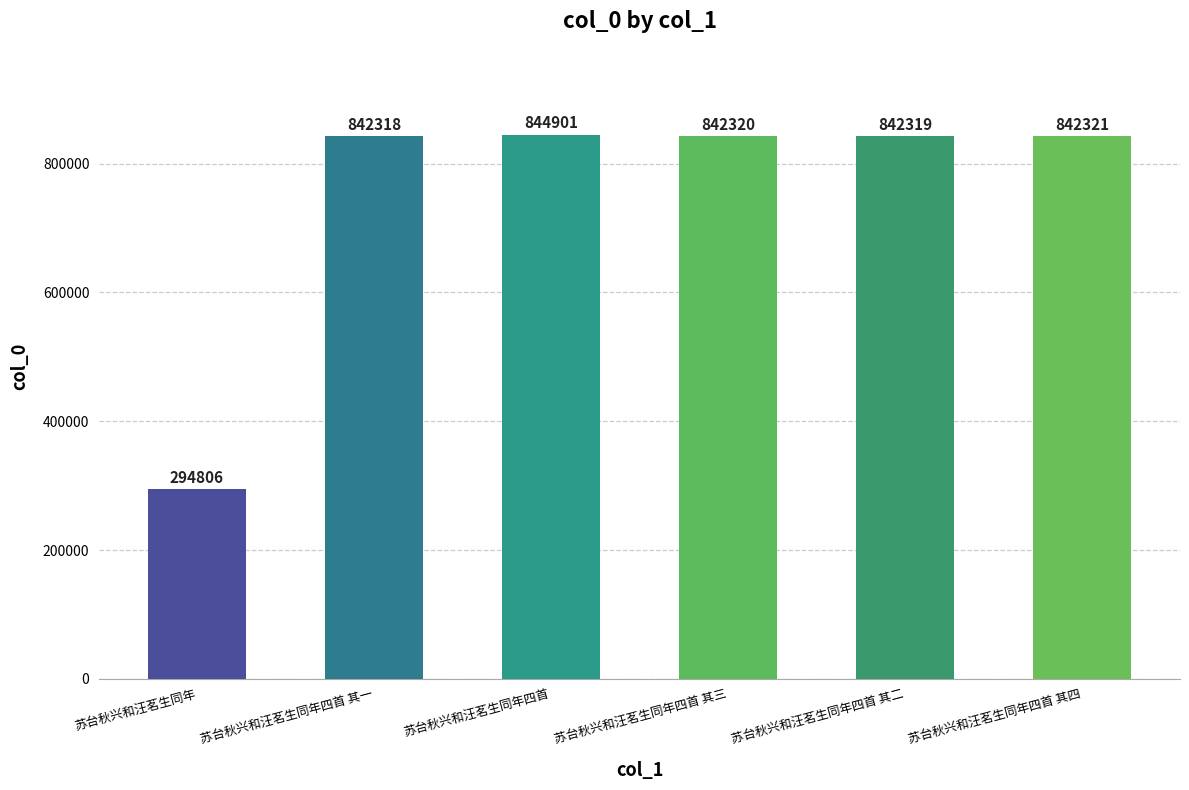

How many bars are there in total?

6